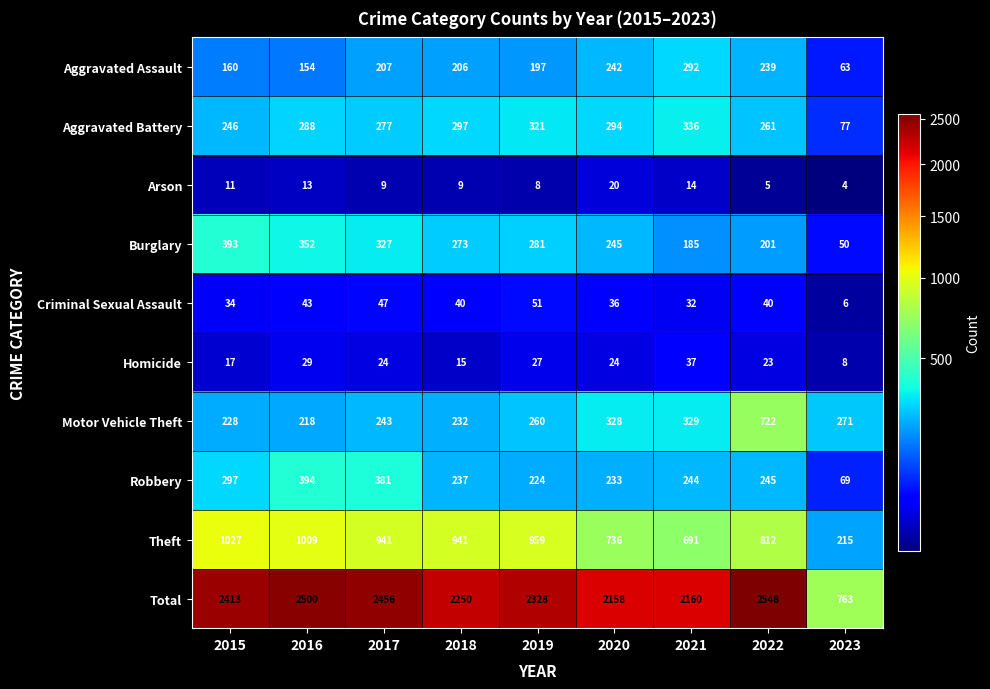

Where is Aggravated Assault nearest to the value 177?

2015